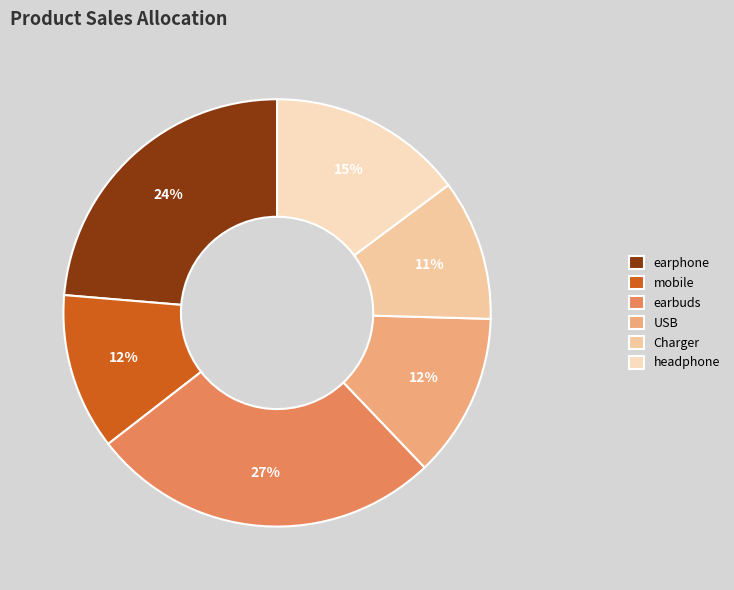

How many segments does this pie chart have?

6